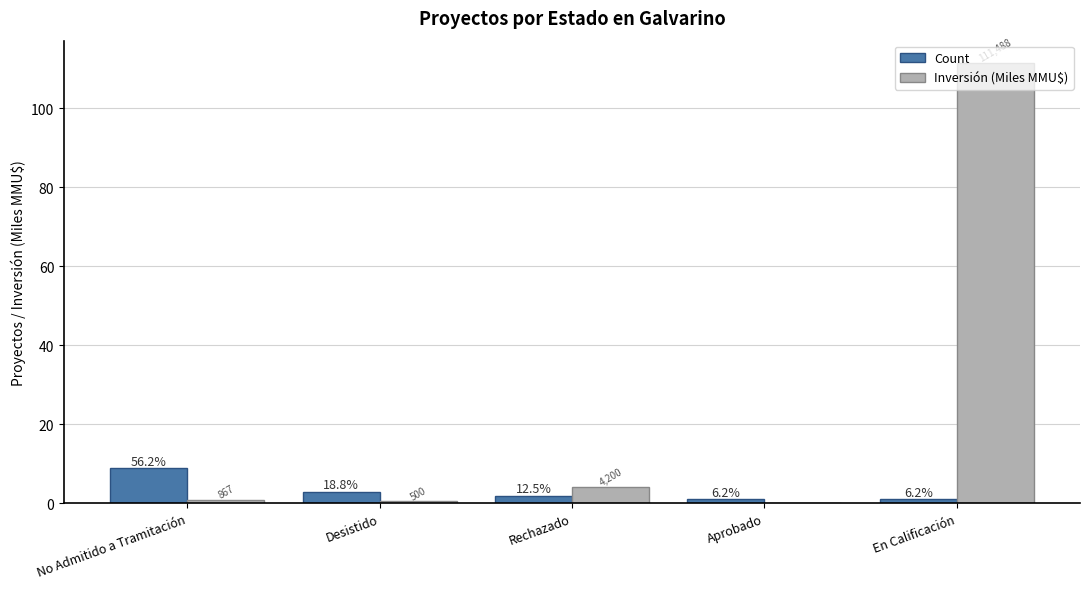

Does the chart contain stacked bars?

No